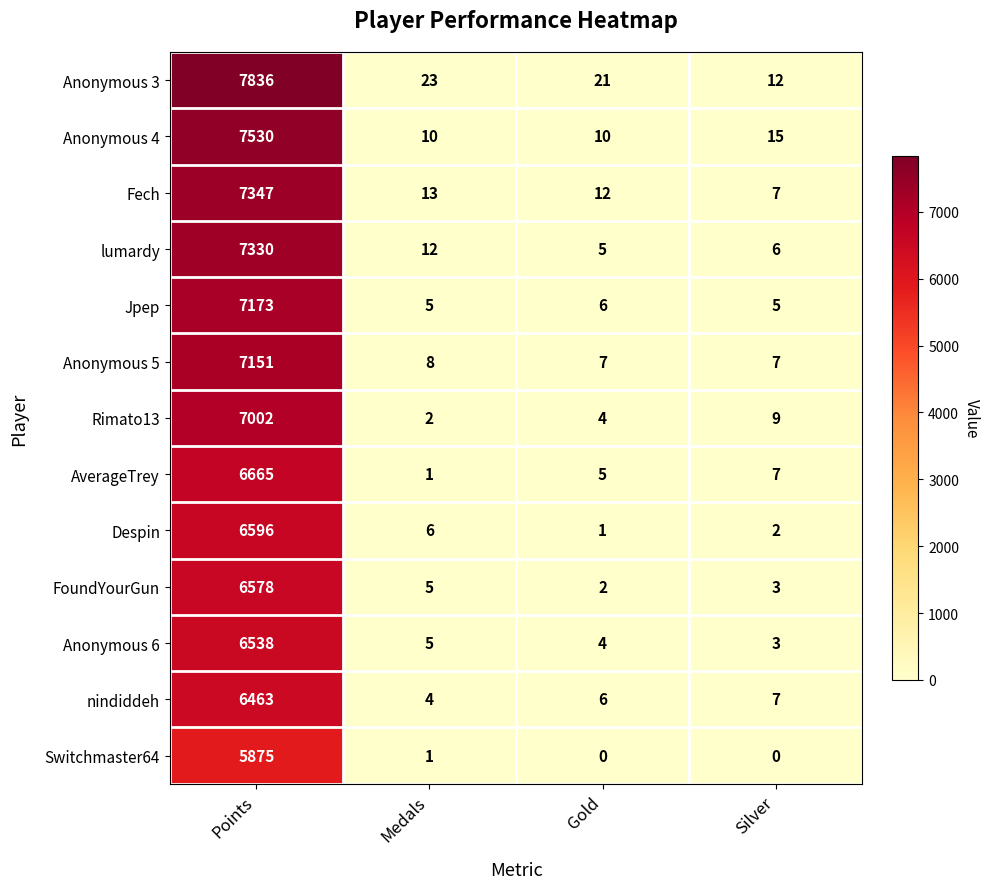

Where does the Anonymous 3 series first go above 23?

Points